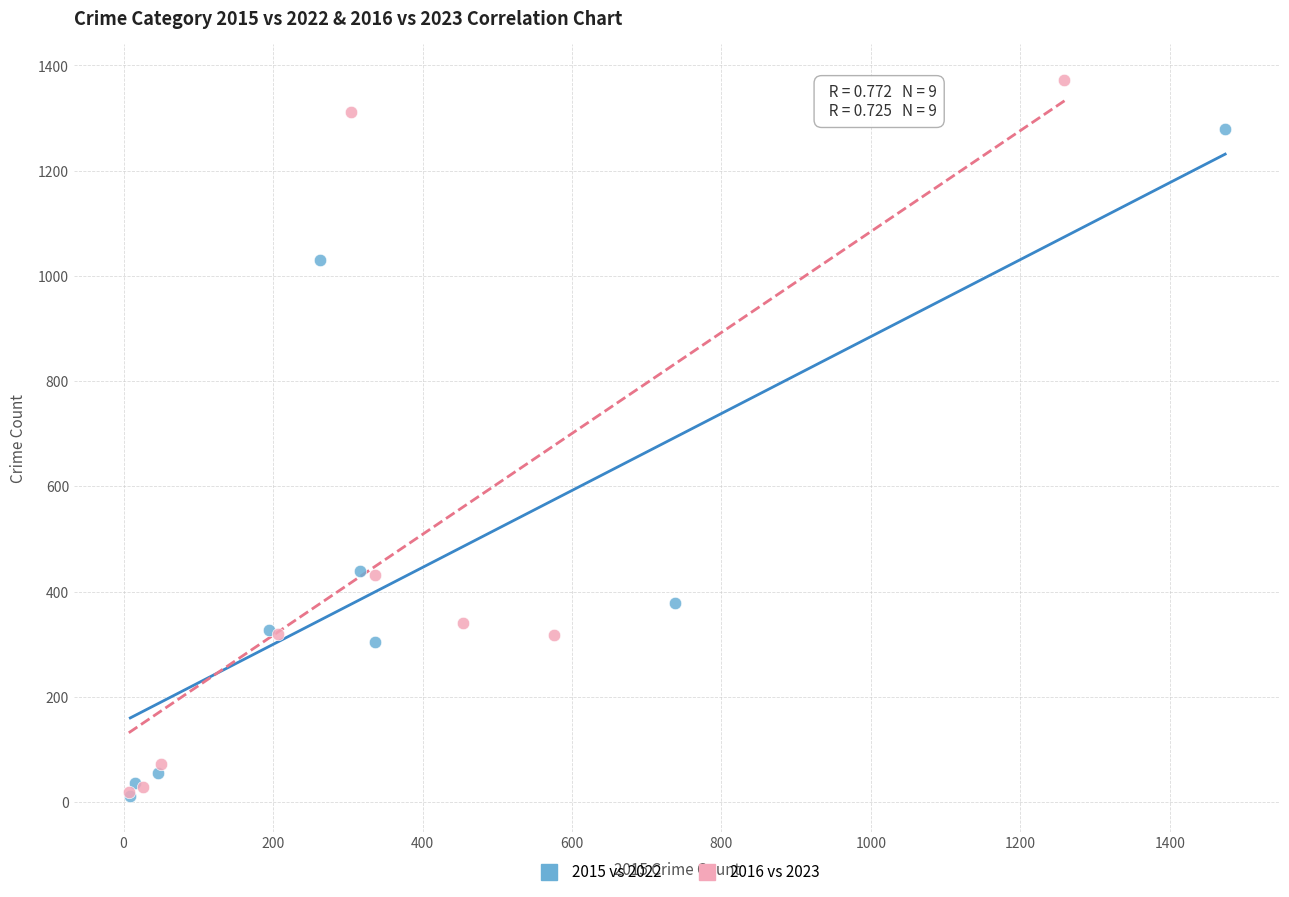

Which series contains the highest Y value?

2016 vs 2023